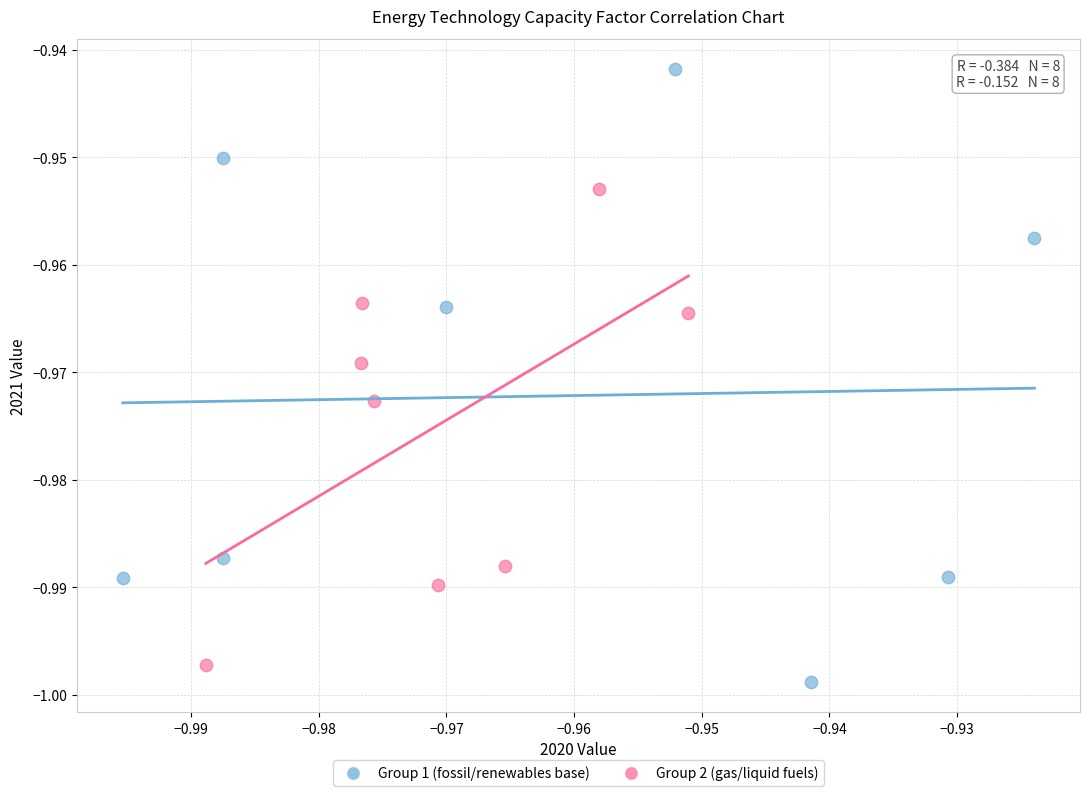

Which series reaches the minimum Y coordinate?

Group 1 (fossil/renewables base)